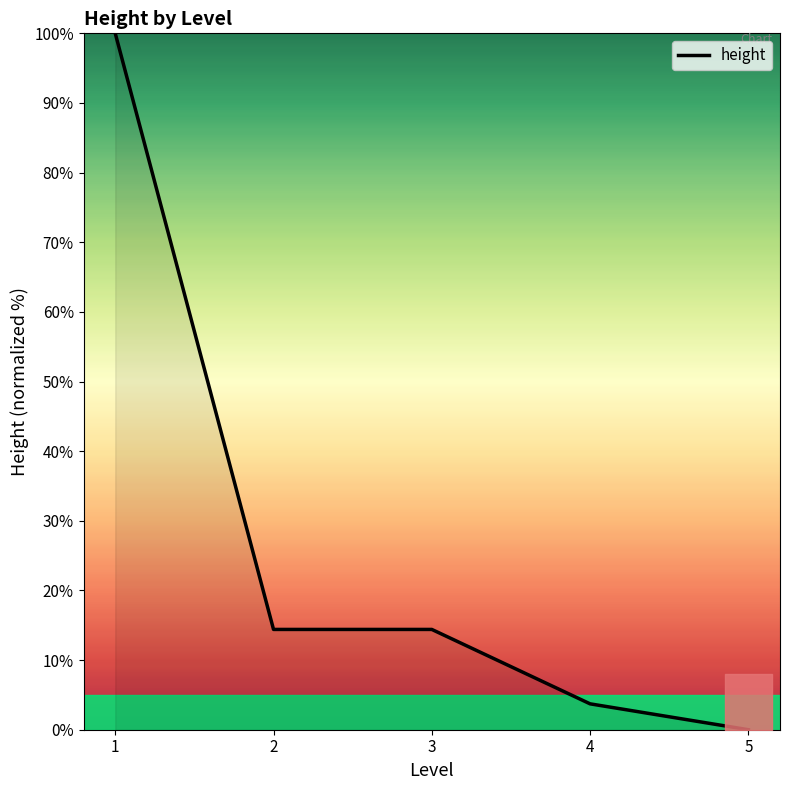

Which category has the lowest value across all series?

5